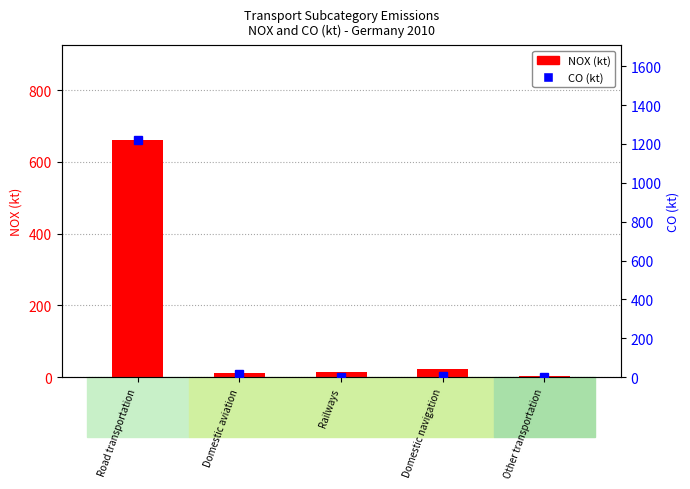

Reading left to right, what are all the values shown in this chart?

NOX (kt): 660.5	10.7	15.2	22.5	3.3
CO (kt): 1219.0	15.8	2.1	4.0	0.5